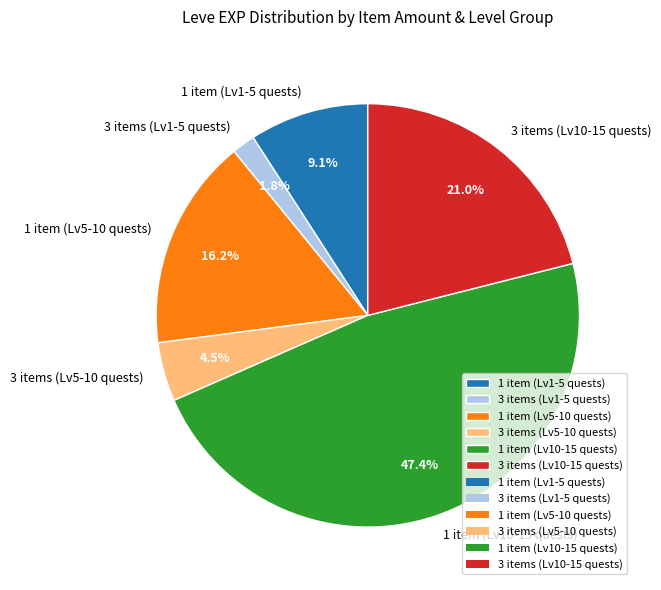

Rank the categories by value from lowest to highest.

3 items (Lv1-5 quests), 3 items (Lv5-10 quests), 1 item (Lv1-5 quests), 1 item (Lv5-10 quests), 3 items (Lv10-15 quests), 1 item (Lv10-15 quests)